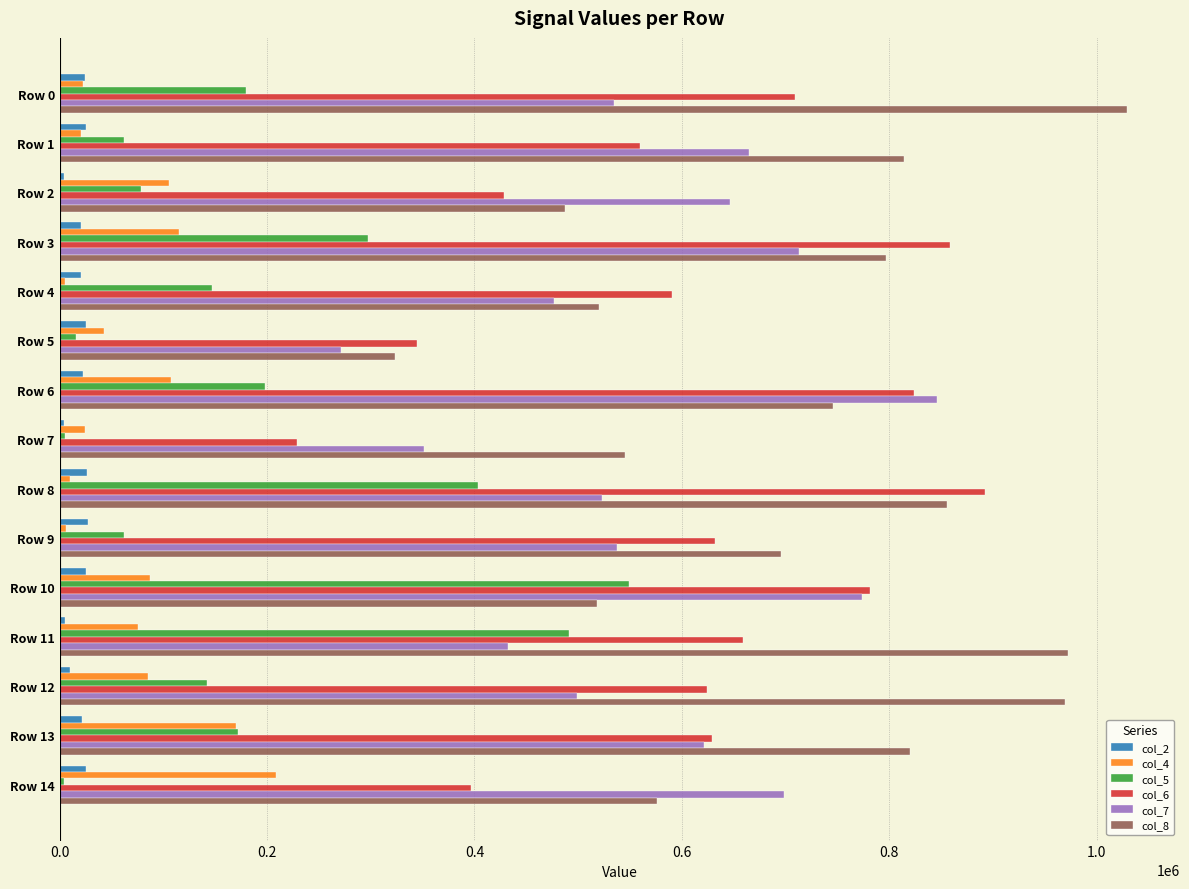

What is the highest value of the col_2 series?

27190